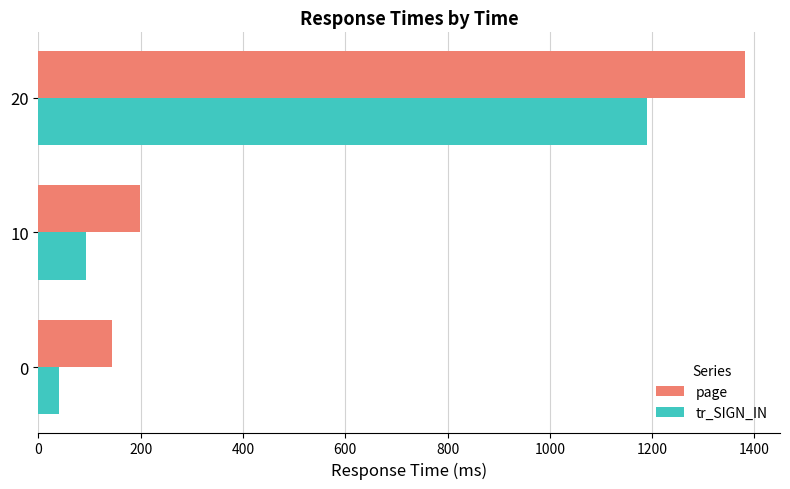

Which series has the widest spread of values?

page